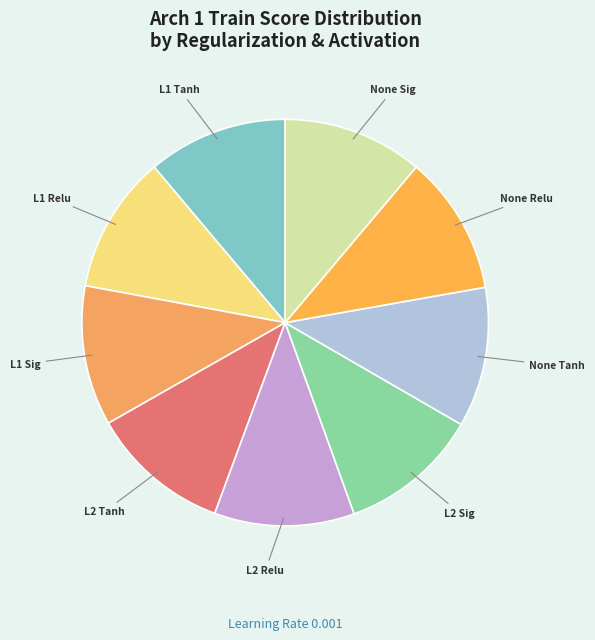

How many segments does this pie chart have?

9